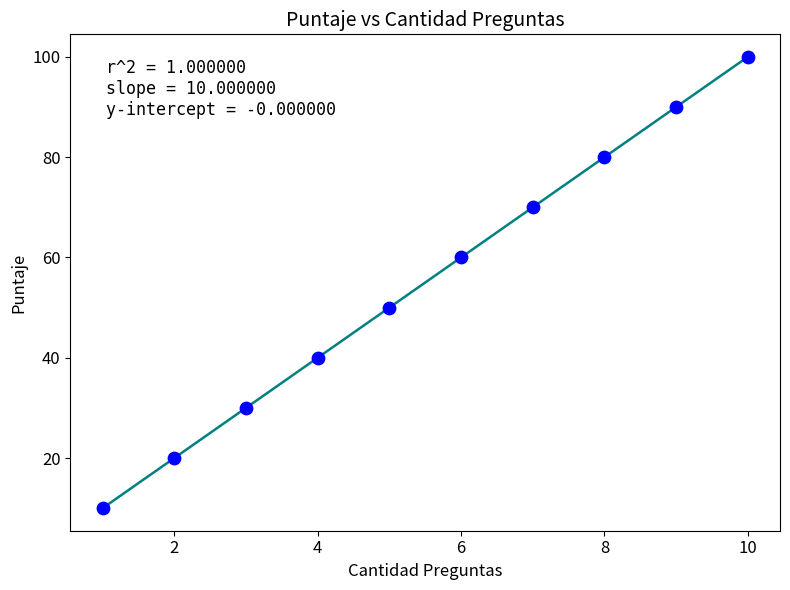

What is the range of Y values (max minus min)?

90